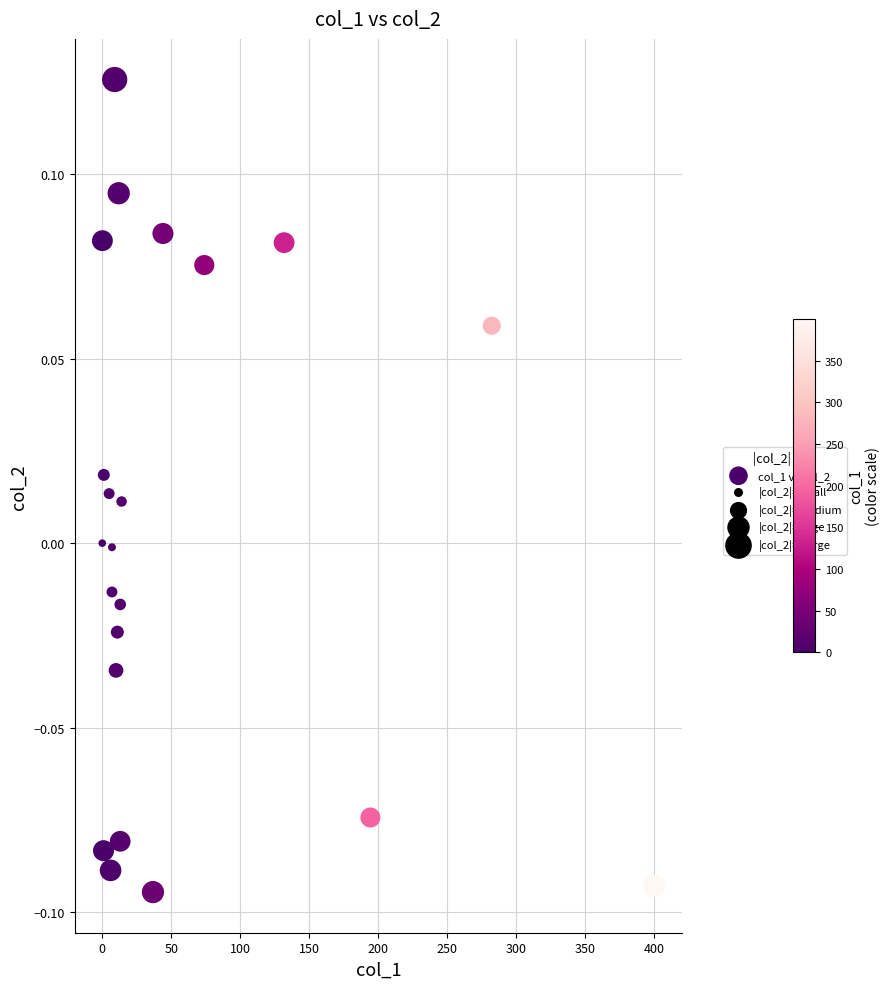

What is the range of X values (max minus min)?

400.0